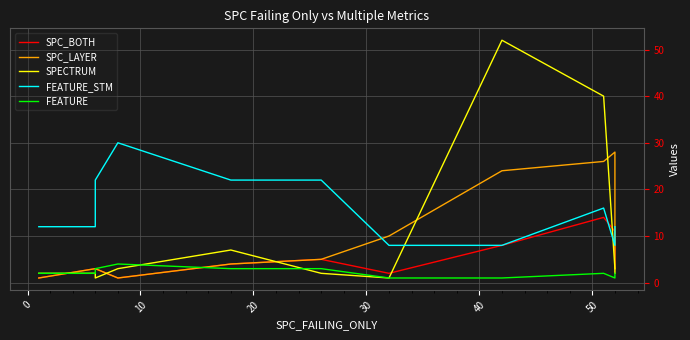

What is the average value of the FEATURE_STM series?

16